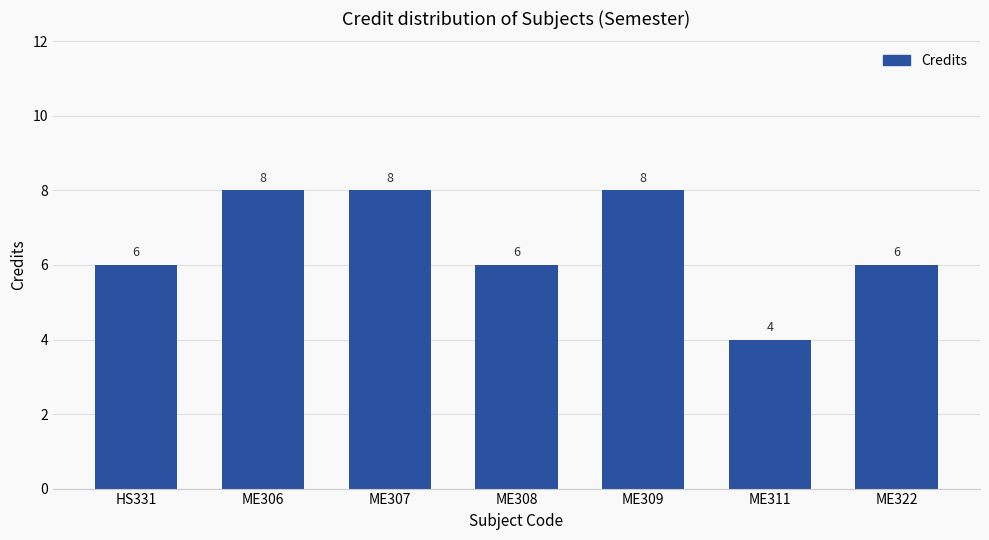

What is the value of the 4th bar from the left?

6